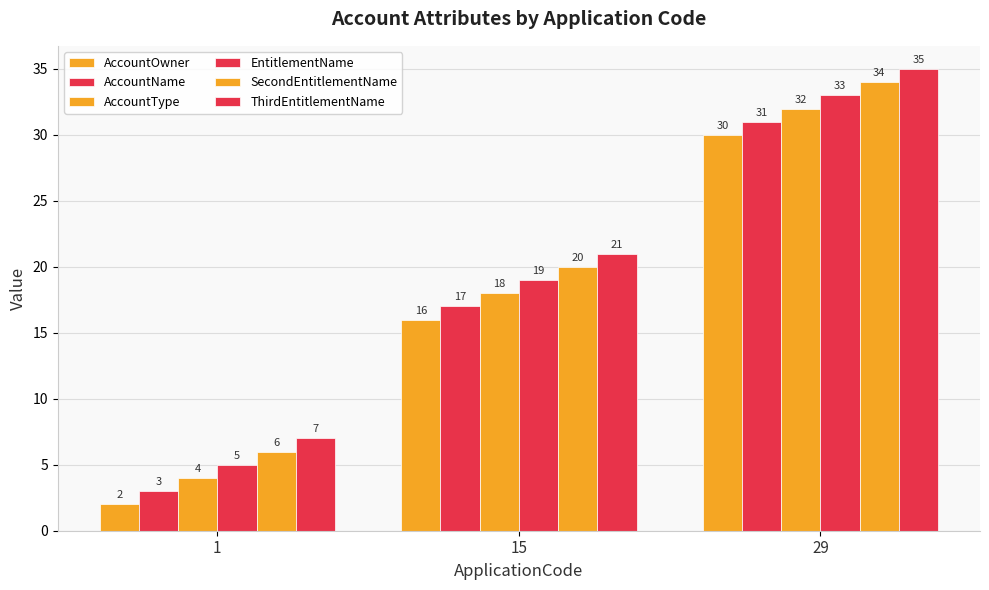

Count the number of data series in this chart.

6